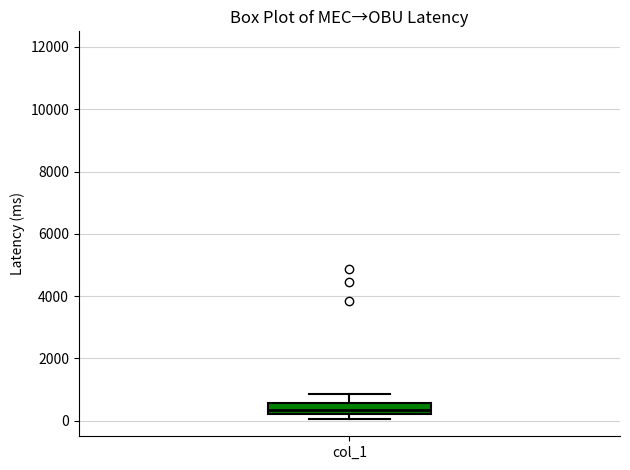

Read this box plot against the y-axis: the position of the median line, the range covered by the box, and the ends of both whiskers. The values are not printed on the chart, so give them approximately, as read against the axis.

median 400, box 200 to 600, whiskers 0 to 800